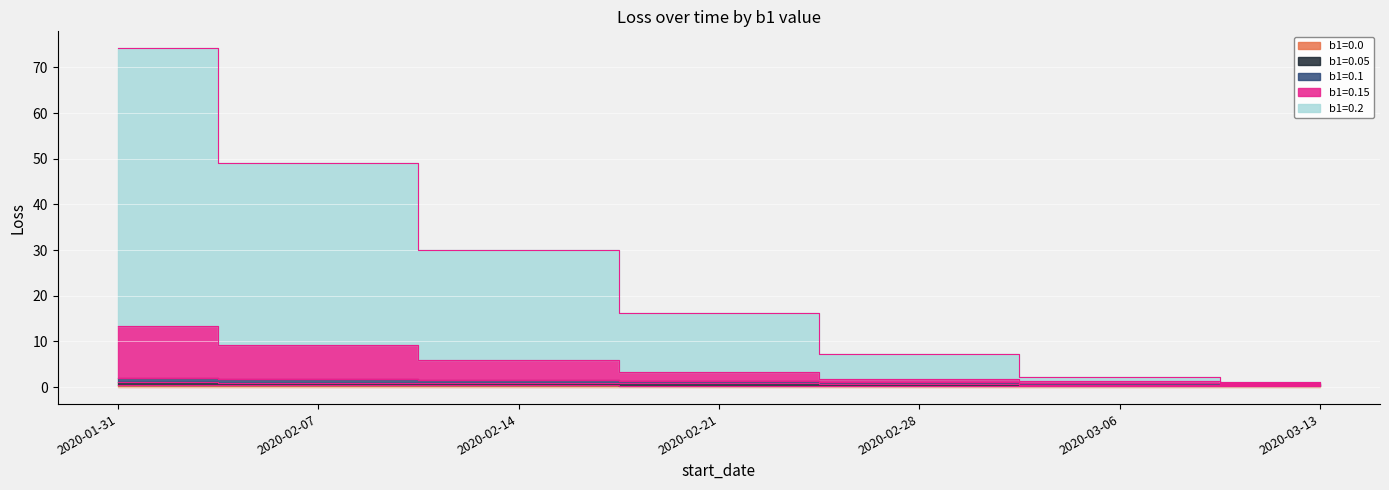

Reading left to right, extract all data points from this chart.

b1=0.0: 2020-01-31=0.4	2020-02-07=0.4	2020-02-14=0.4	2020-02-21=0.4	2020-02-28=0.3	2020-03-06=0.3	2020-03-13=0.2
b1=0.05: 2020-01-31=1.1	2020-02-07=1.0	2020-02-14=0.9	2020-02-21=0.8	2020-02-28=0.7	2020-03-06=0.5	2020-03-13=0.4
b1=0.1: 2020-01-31=2.1	2020-02-07=1.9	2020-02-14=1.6	2020-02-21=1.4	2020-02-28=1.1	2020-03-06=0.9	2020-03-13=0.6
b1=0.15: 2020-01-31=13.3	2020-02-07=9.2	2020-02-14=5.9	2020-02-21=3.3	2020-02-28=1.8	2020-03-06=1.3	2020-03-13=0.9
b1=0.2: 2020-01-31=74.2	2020-02-07=49.1	2020-02-14=30.1	2020-02-21=16.3	2020-02-28=7.2	2020-03-06=2.1	2020-03-13=1.1